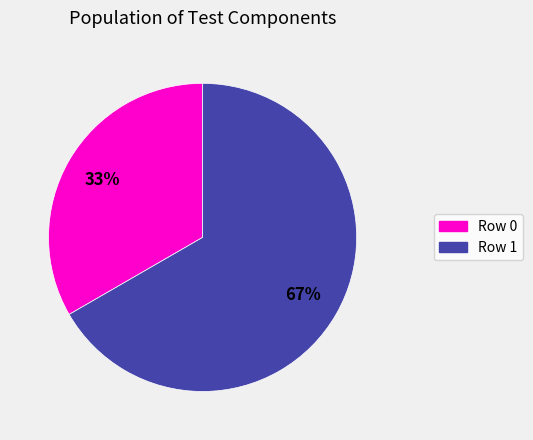

True or false: Row 1 accounts for 77% of the total.

False